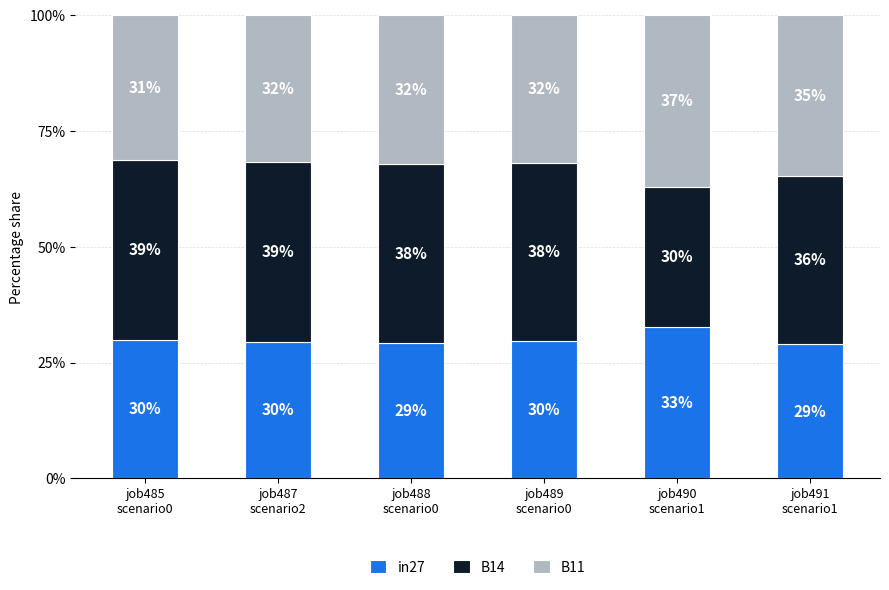

What are all the series names shown in the legend?

in27, B14, B11